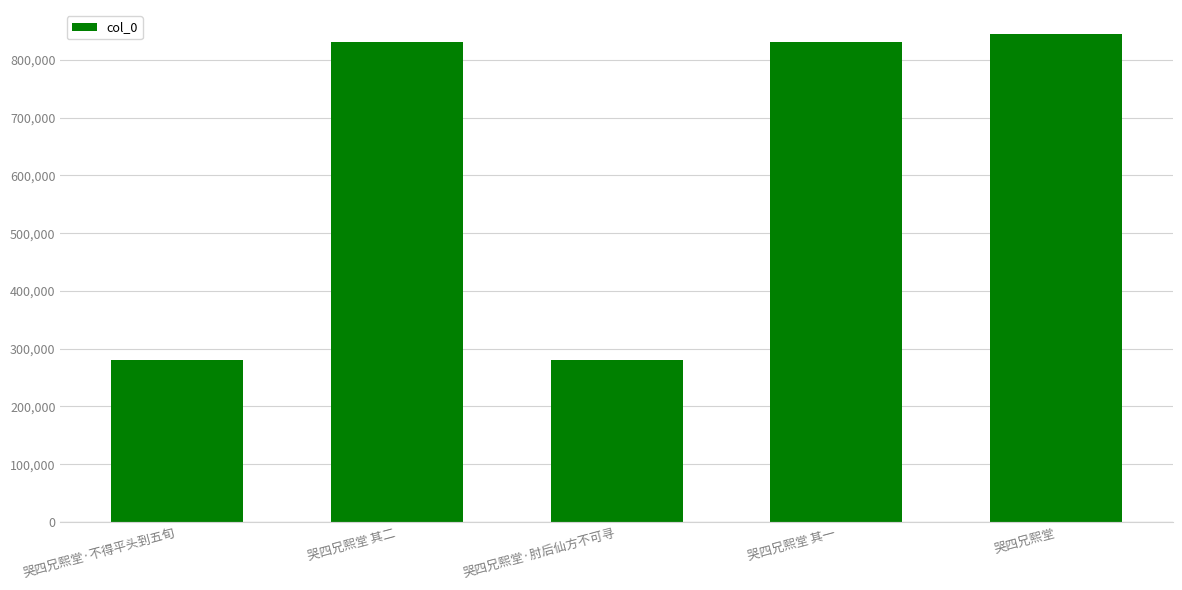

What is the change in value from 哭四兄熙堂 其二 to 哭四兄熙堂?

+12373